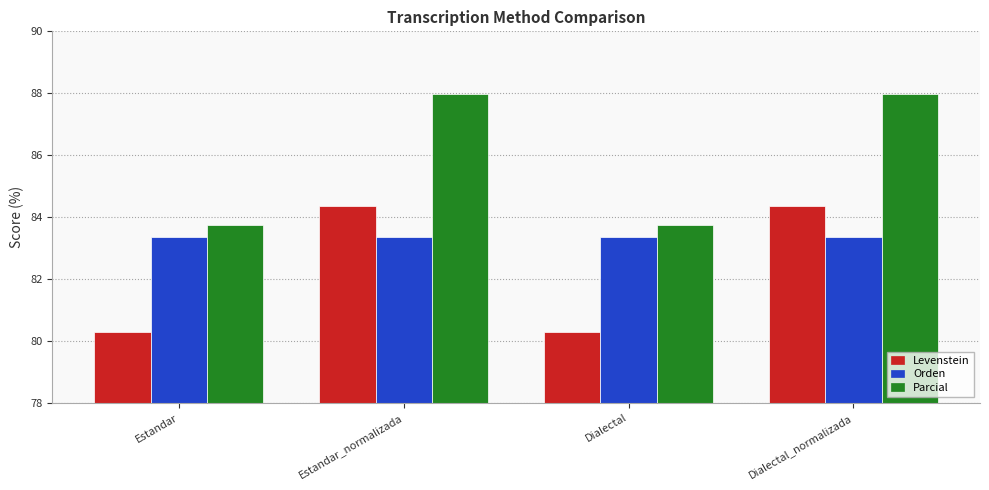

What is the smallest value displayed?

80.3